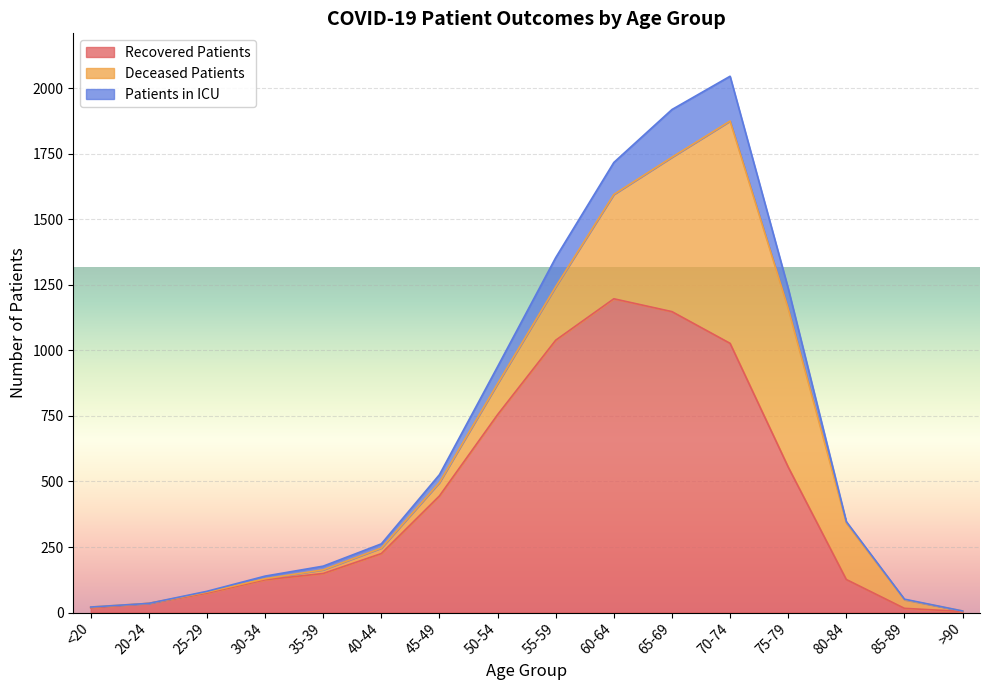

What is the maximum value for Recovered Patients?

1197